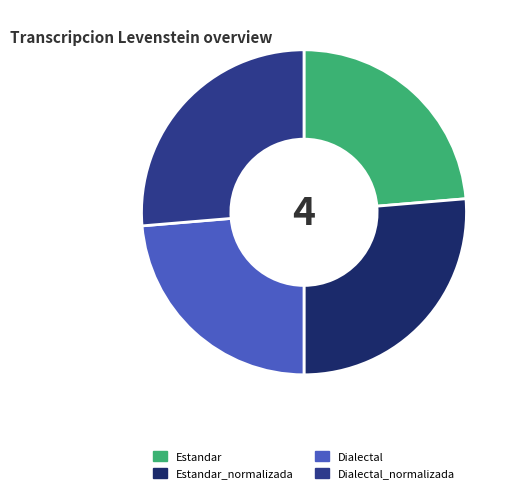

Does any single category account for the majority?

No